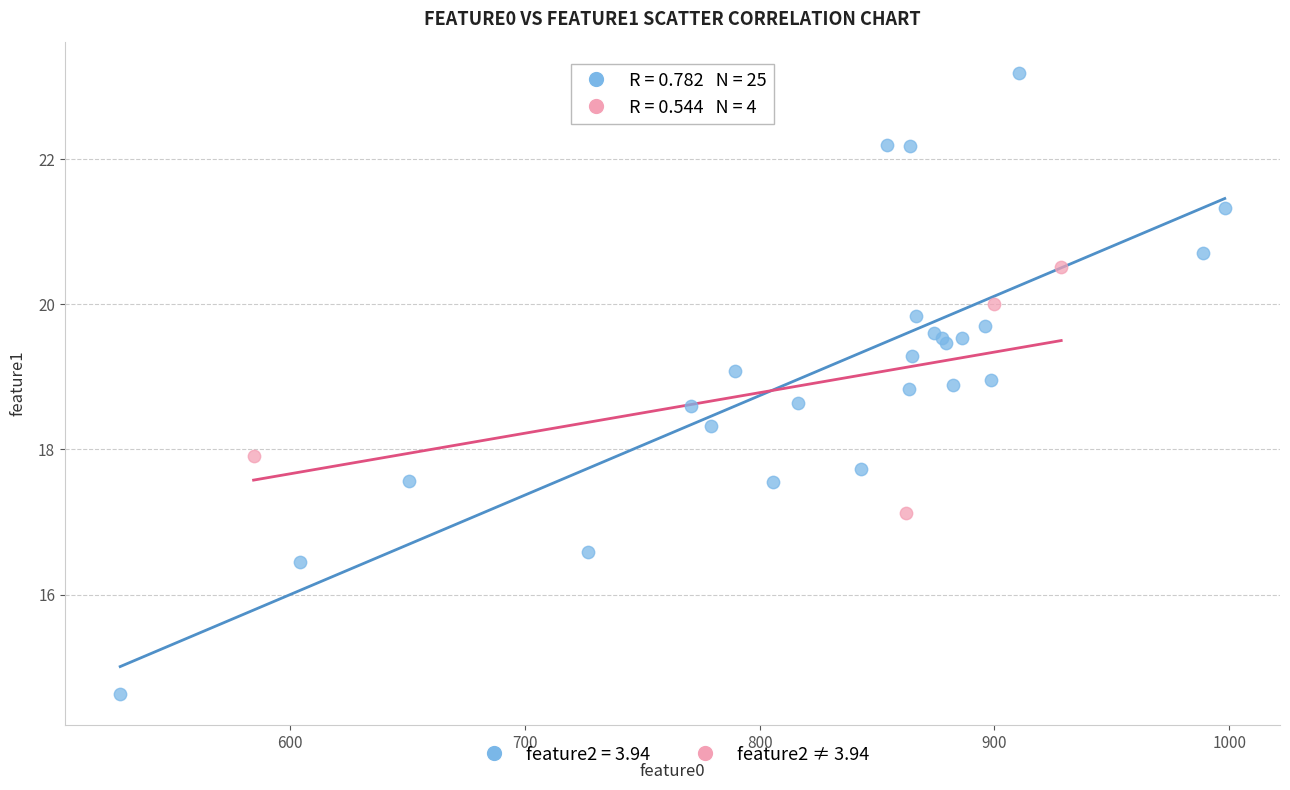

Which series has the widest spread of Y values?

feature2 = 3.94